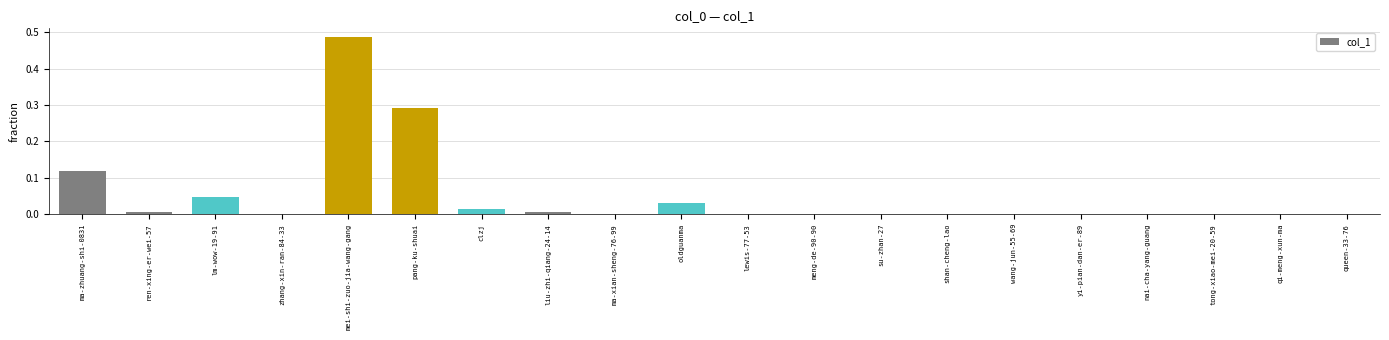

What is the sum of all values?

1.0